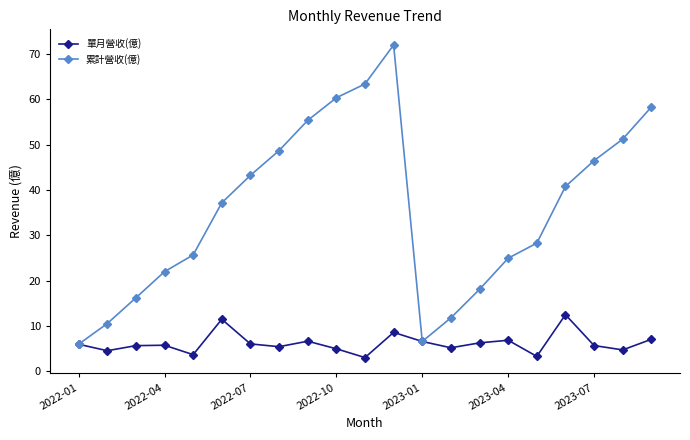

Which series has the largest total across all categories?

累計營收(億)